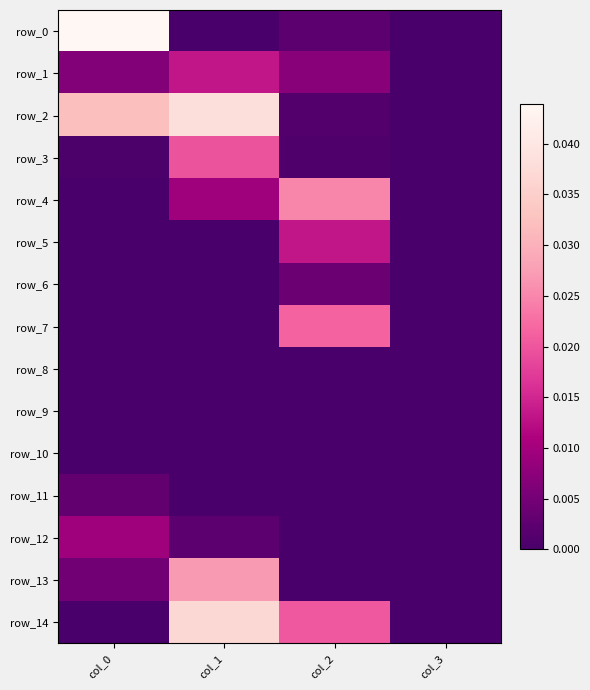

Which label corresponds to the smallest value in the chart?

col_3